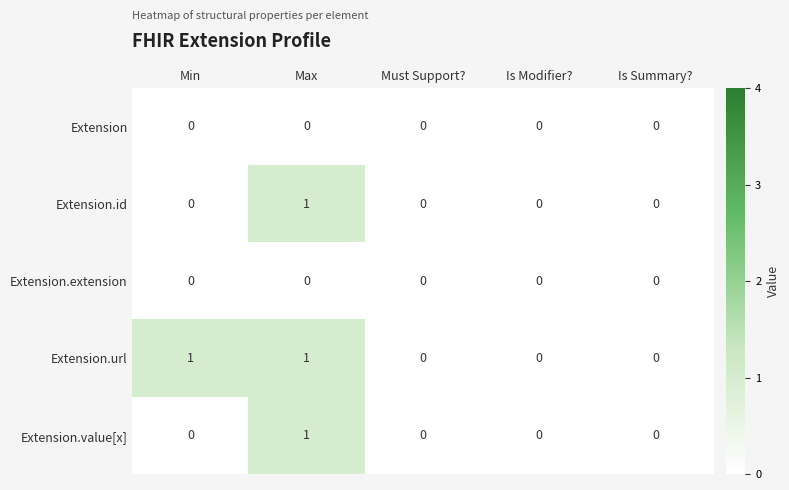

Reading right to left, list all the values displayed in this chart.

Extension: 0	0	0	0	0
Extension.id: 0	0	0	1	0
Extension.extension: 0	0	0	0	0
Extension.url: 0	0	0	1	1
Extension.value[x]: 0	0	0	1	0